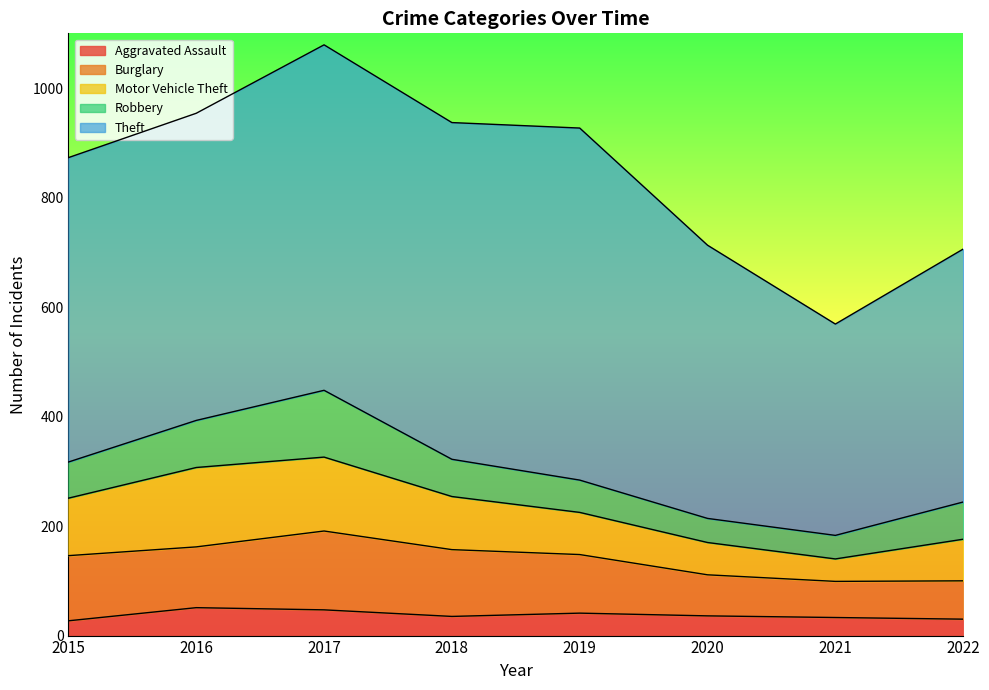

Rank the series at 2021 from highest to lowest value.

Theft, Burglary, Robbery, Motor Vehicle Theft, Aggravated Assault